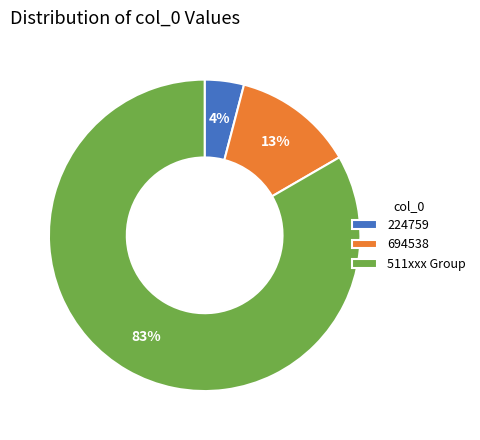

To the nearest percent, what portion does 511xxx Group represent?

83%